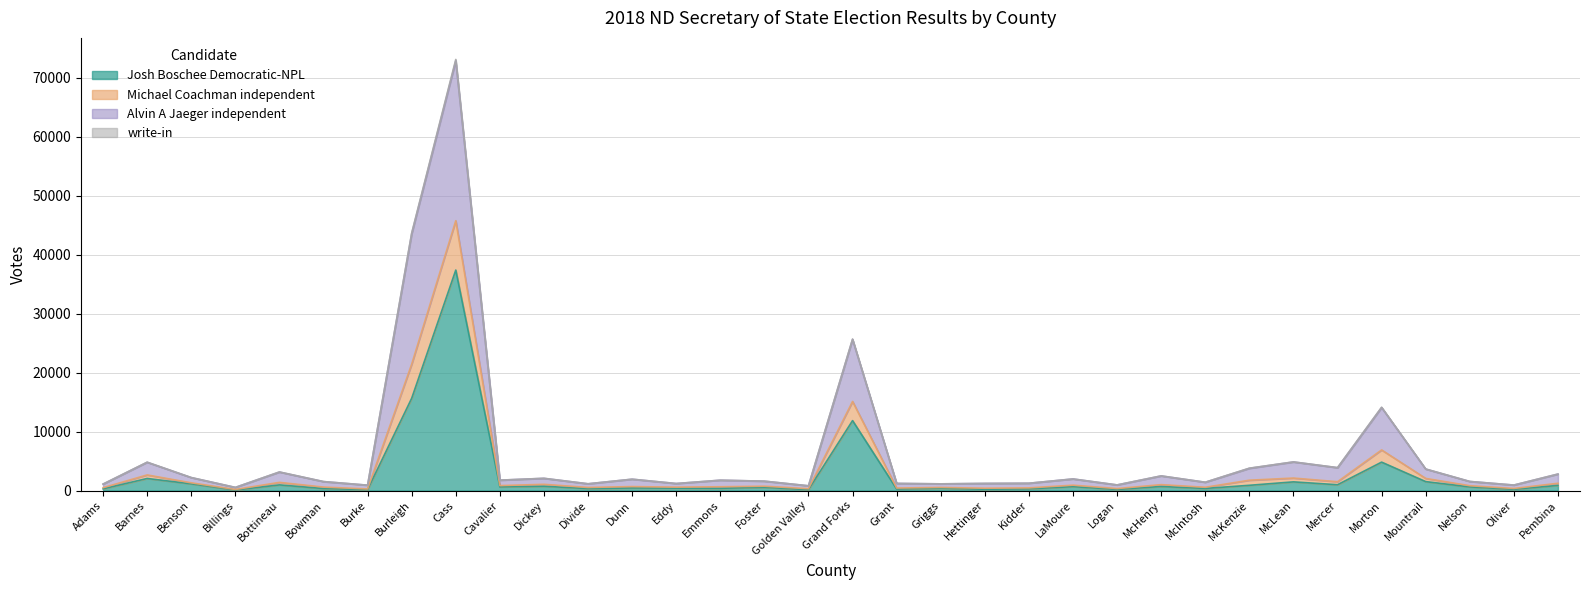

What position from the right is Burke?

28